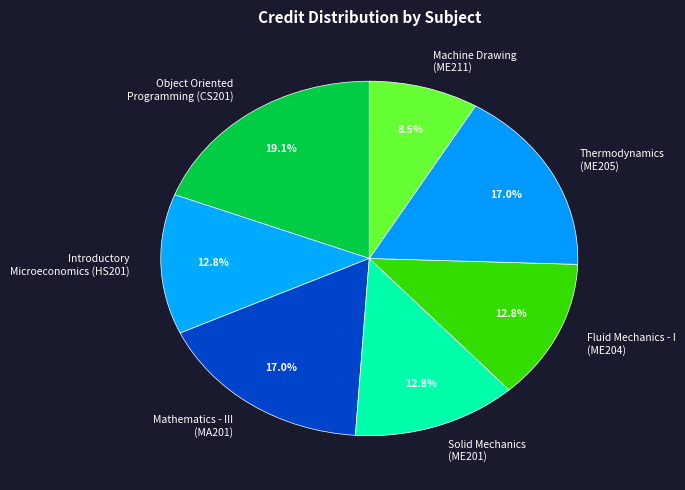

What is the largest slice in the pie chart?

Object Oriented Programming (CS201)